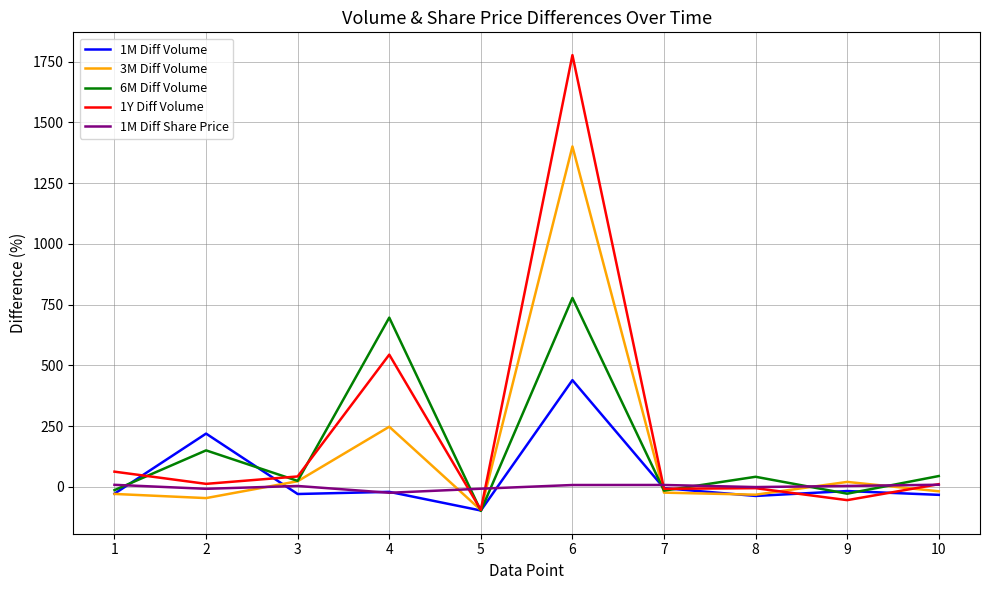

Is it true that 6M Diff Volume equals -15.0 at 7?

True